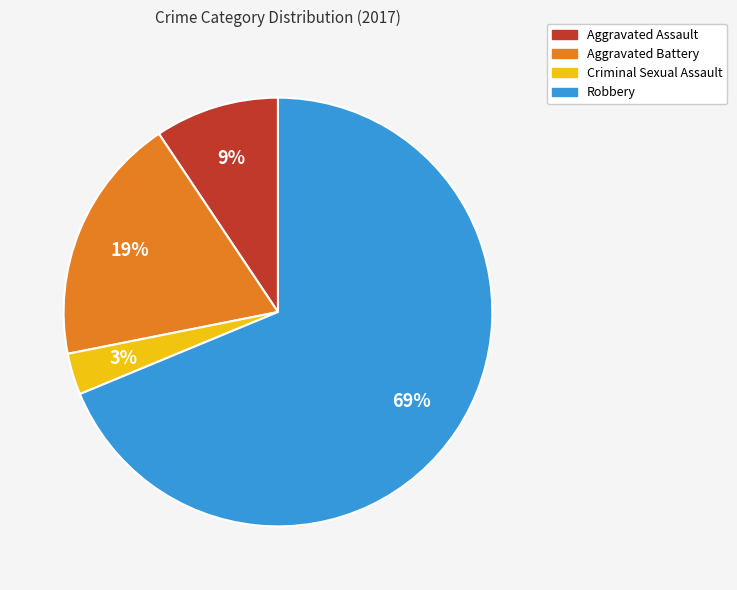

Between Criminal Sexual Assault and Aggravated Battery, which is larger?

Aggravated Battery